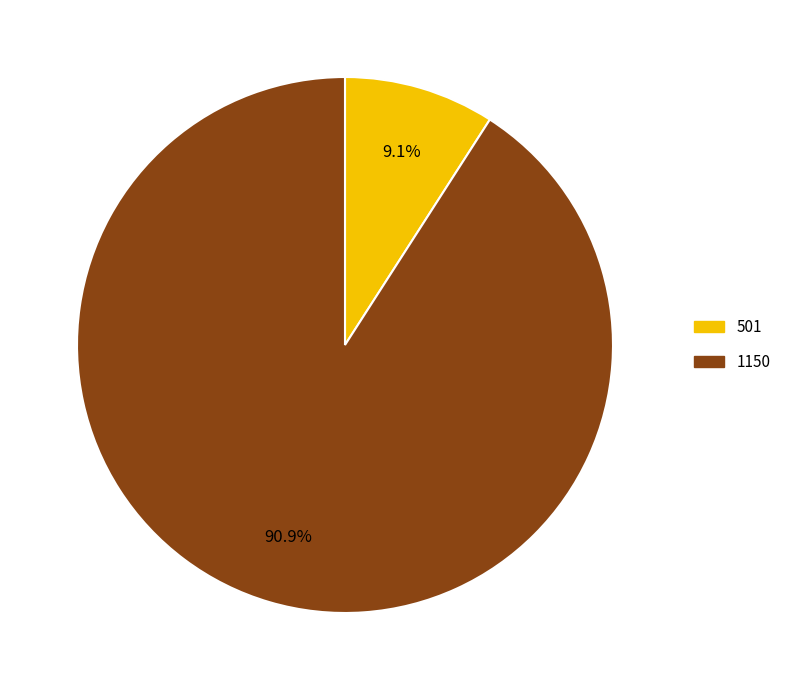

To the nearest percent, what is the combined percentage of 1150 and 501?

100%